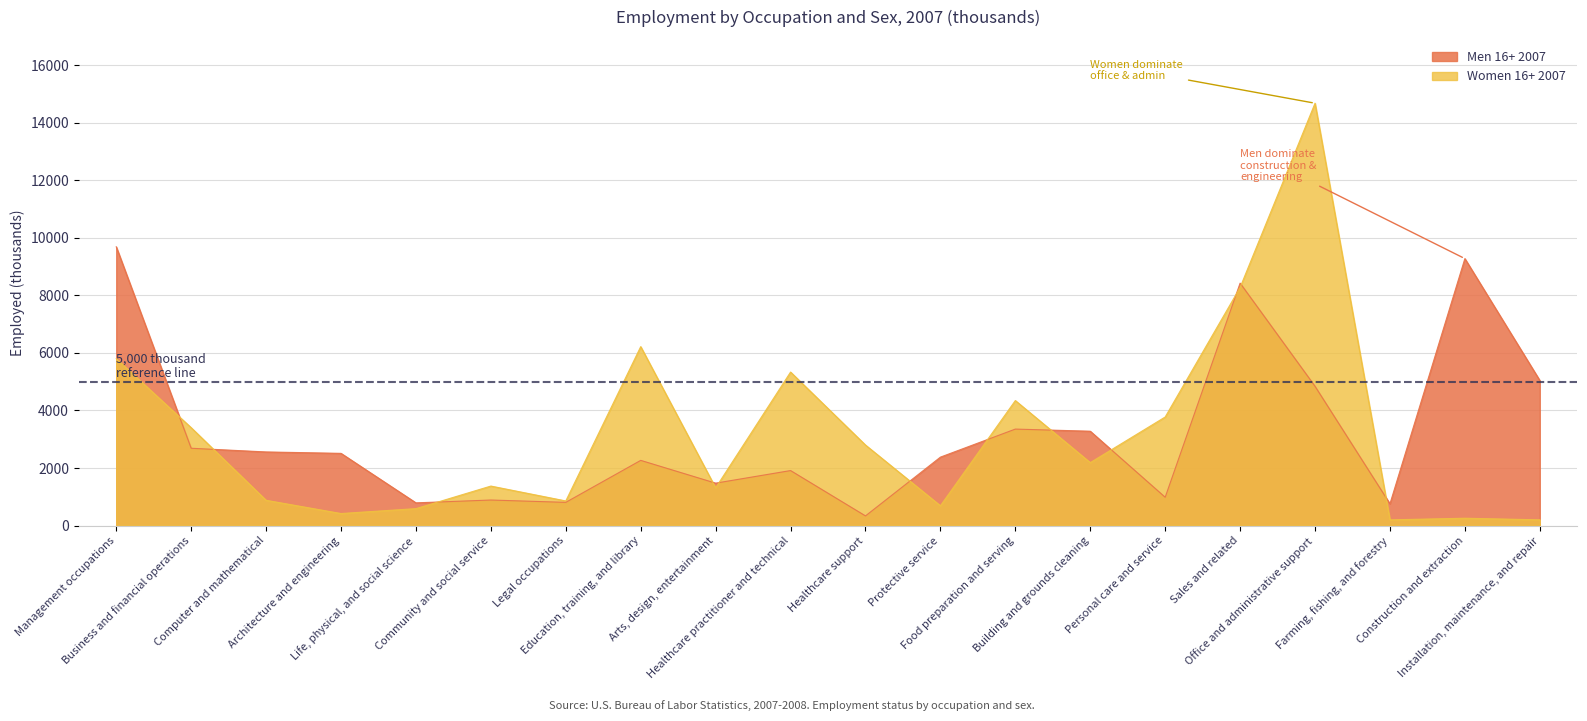

List the series in order of their overall mean, highest first.

Men 16+ 2007, Women 16+ 2007